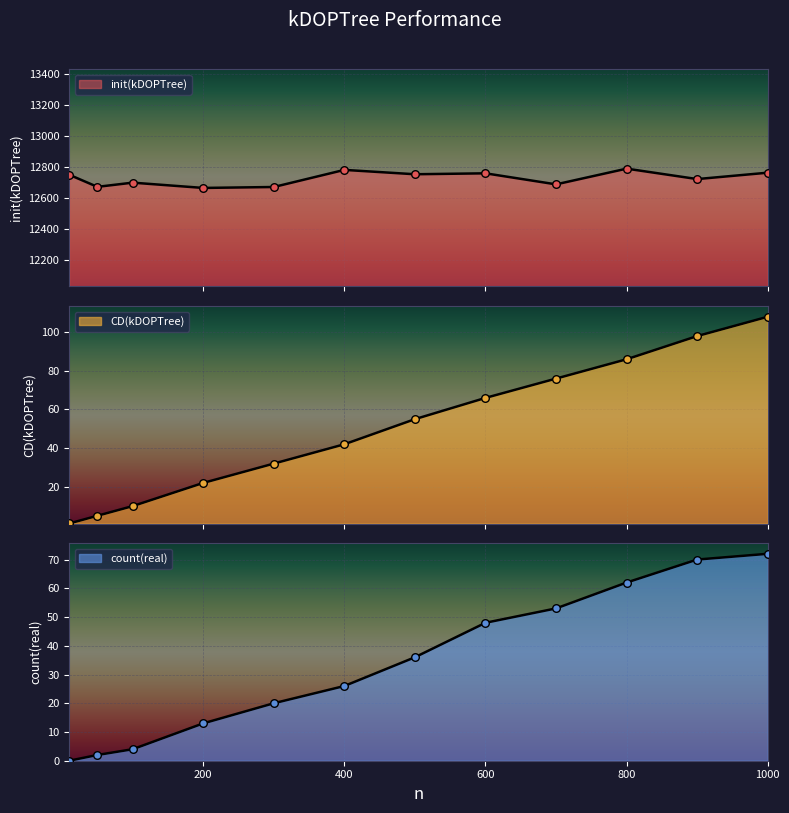

Which series has the largest total across all categories?

init(kDOPTree)